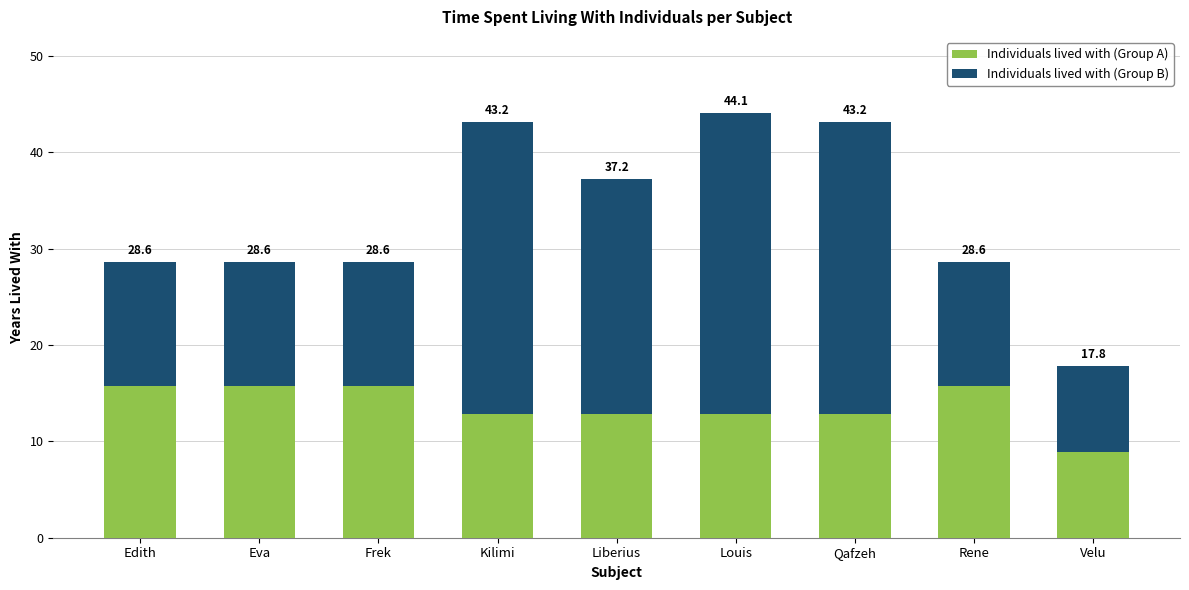

What is the sum of the Individuals lived with (Group A) values at Eva and Edith?

31.5